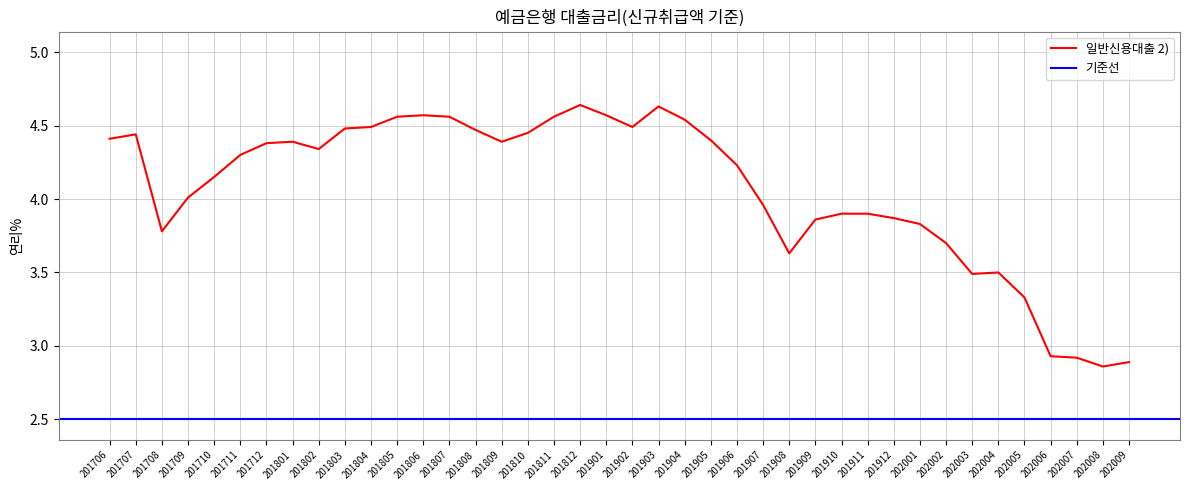

How many interior local peaks (higher than both neighbors) does the data have?

6